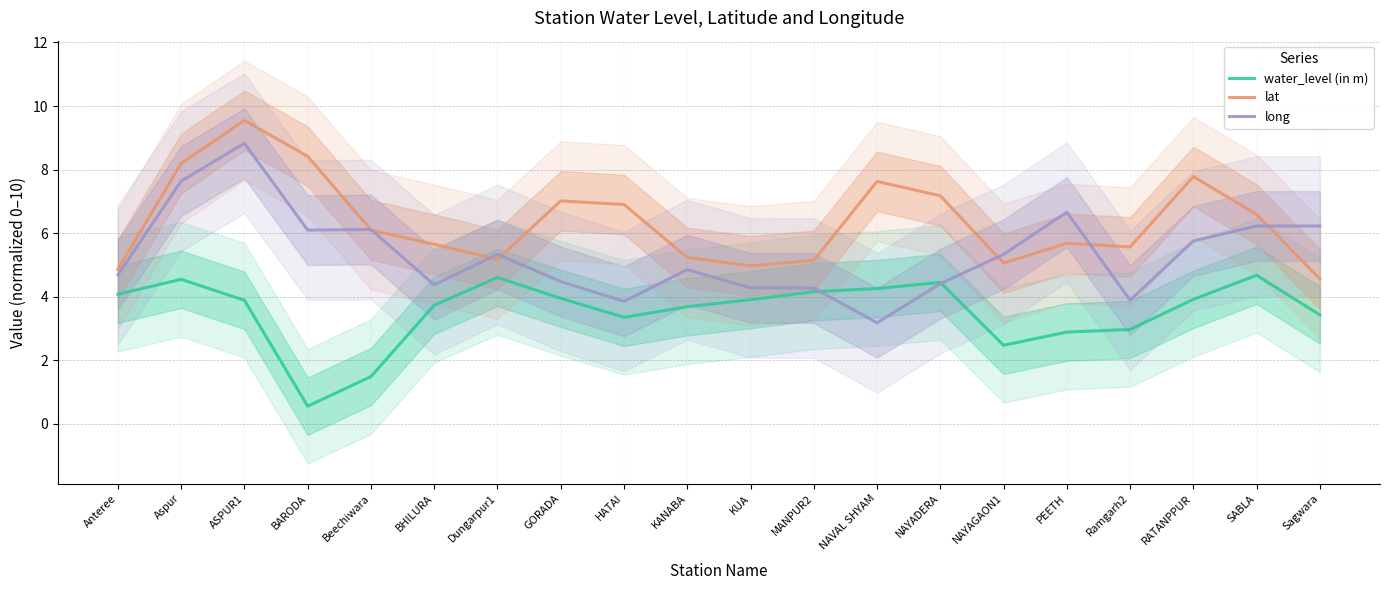

Reading left to right, what are all the values shown in this chart?

water_level (in m): 4.1	4.5	3.9	0.6	1.5	3.7	4.6	3.9	3.3	3.7	3.9	4.2	4.3	4.4	2.5	2.9	3.0	3.9	4.7	3.4
lat: 4.9	8.2	9.5	8.4	6.1	5.6	5.2	7.0	6.9	5.2	5.0	5.1	7.6	7.2	5.1	5.7	5.6	7.8	6.6	4.6
long: 4.7	7.6	8.8	6.1	6.1	4.4	5.3	4.5	3.9	4.8	4.3	4.3	3.2	4.4	5.3	6.7	3.9	5.8	6.2	6.2